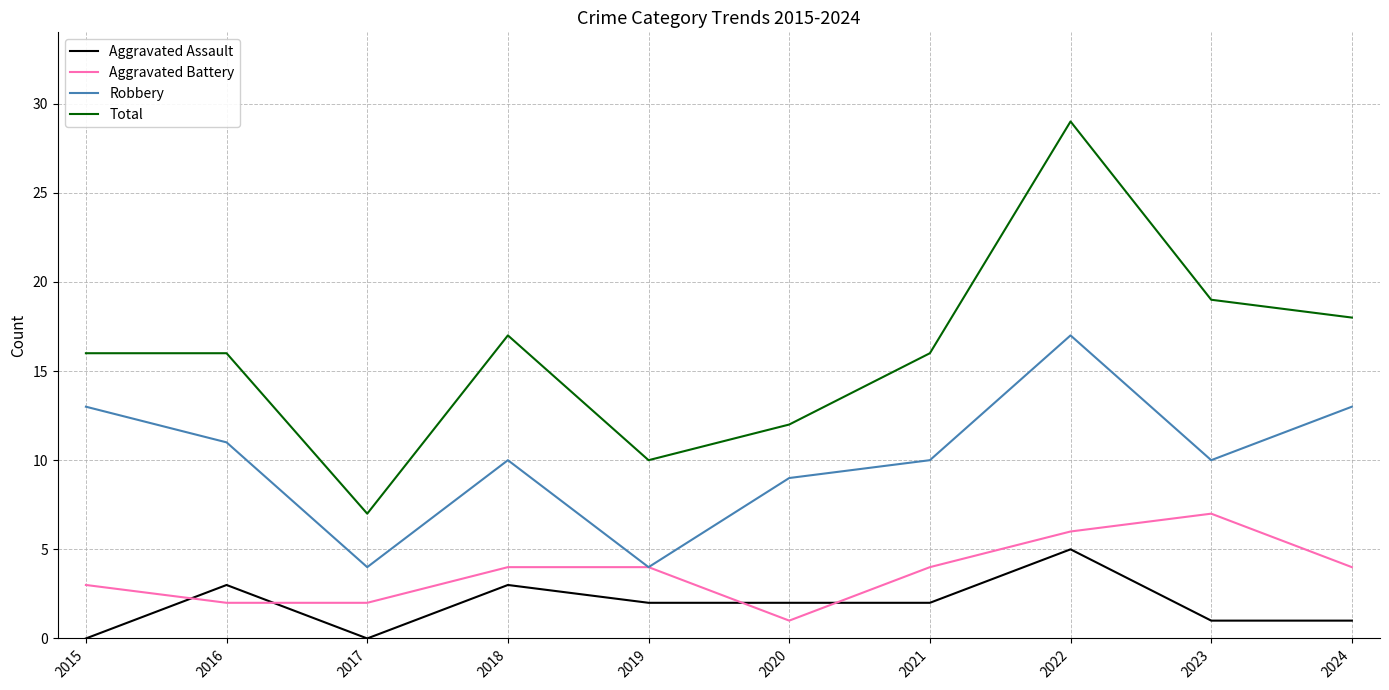

What is the total value across all series at 2024?

36